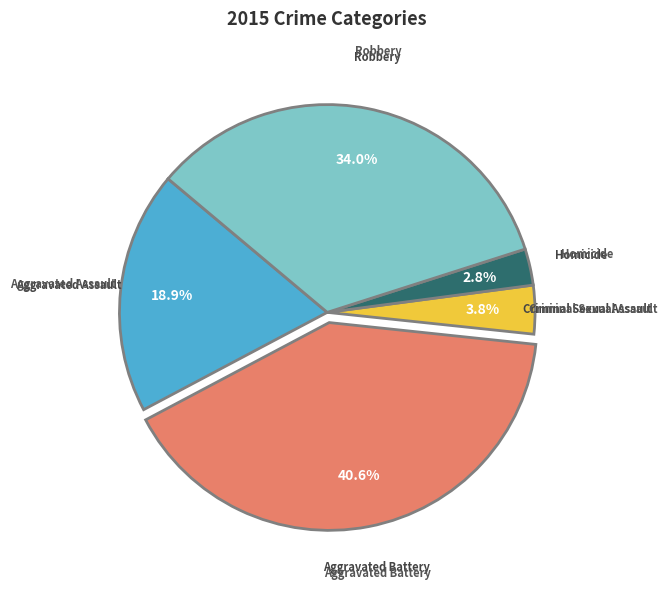

Count the number of slices in the pie.

5